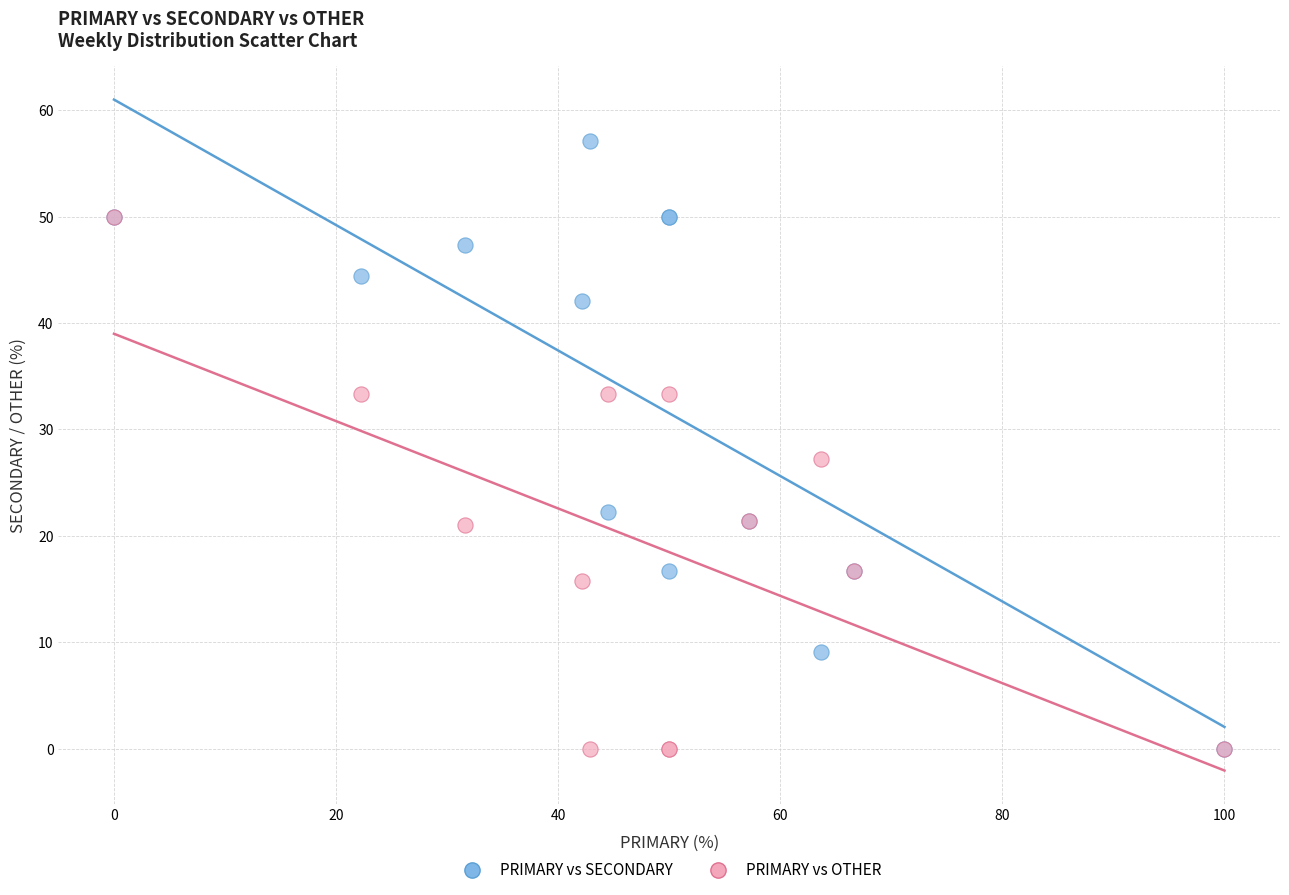

Which series reaches the maximum Y coordinate?

PRIMARY vs SECONDARY